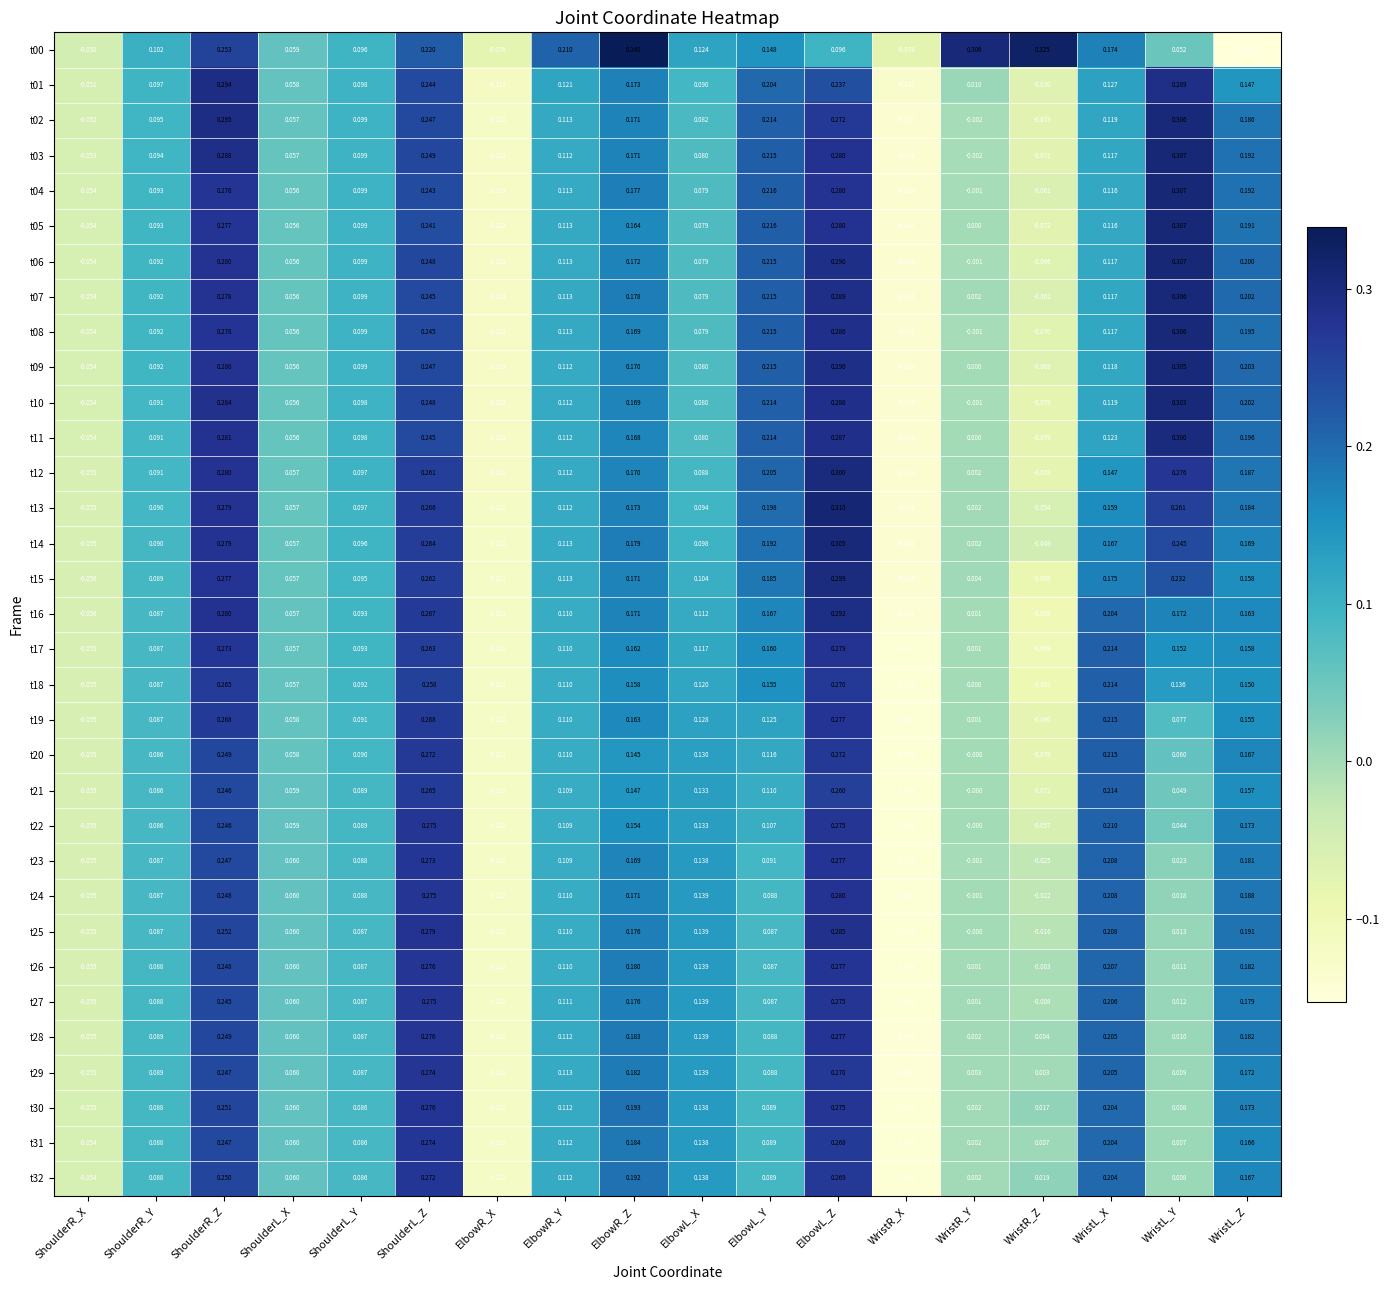

Which category has the lowest value in the t00 series?

WristL_Z